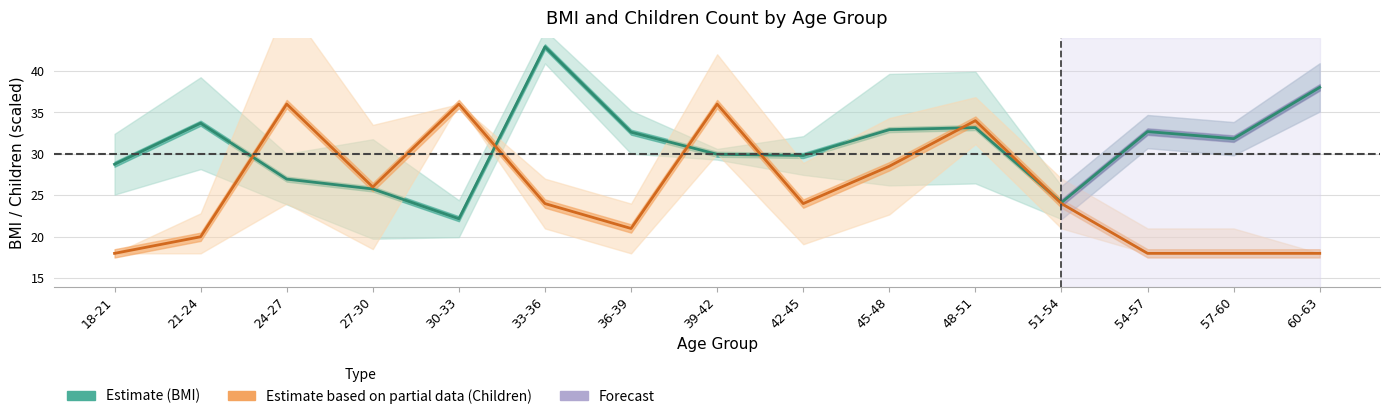

True or false: bmi_lower and bmi_upper cross at least once.

False